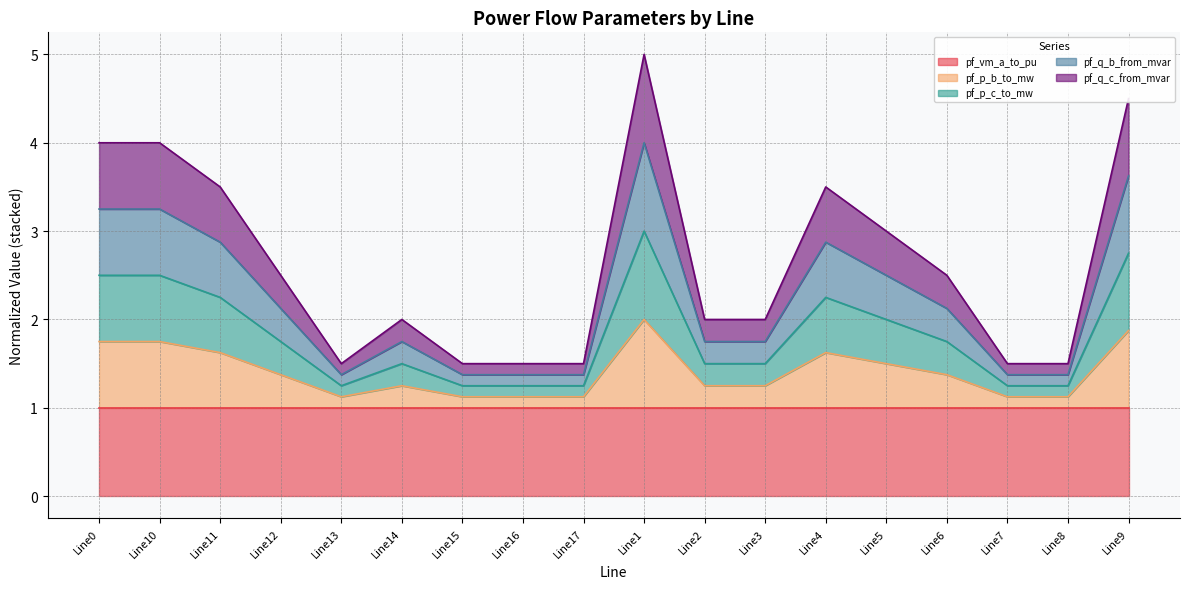

The value of pf_vm_a_to_pu at Line0 is 1.0. True or false?

True